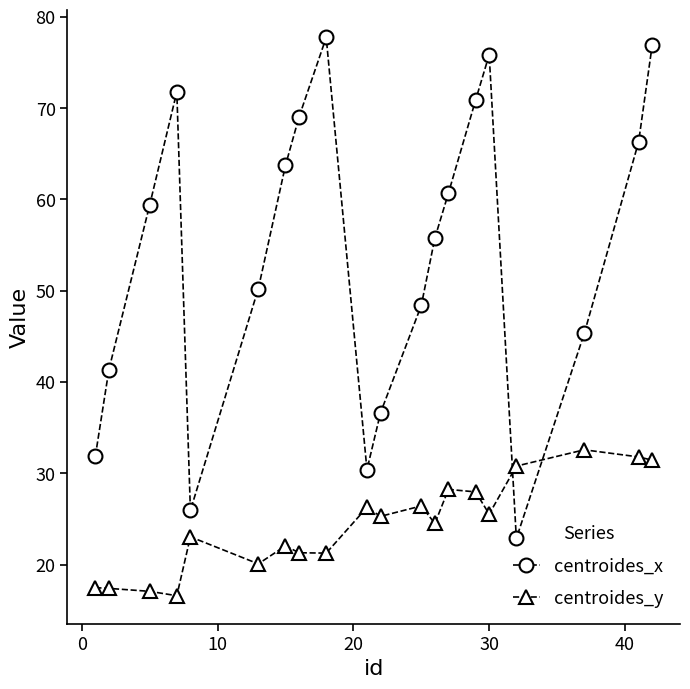

After their last crossing, which series has the higher values: centroides_y or centroides_x?

centroides_x